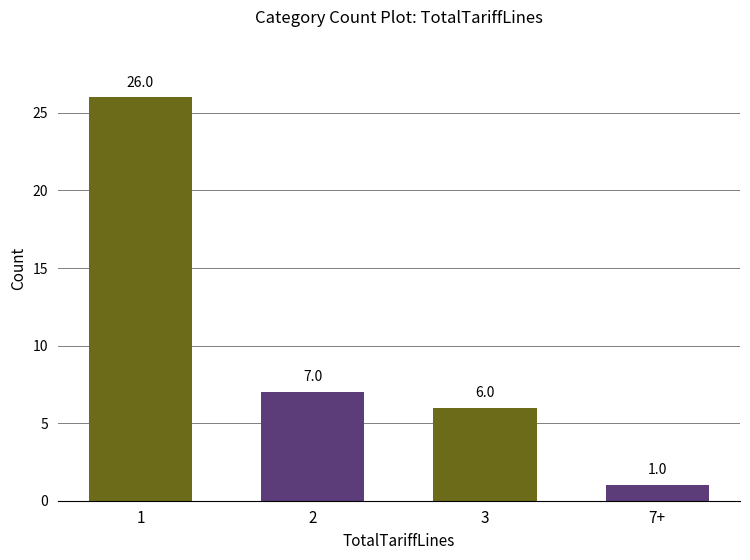

What is the smallest value displayed?

1